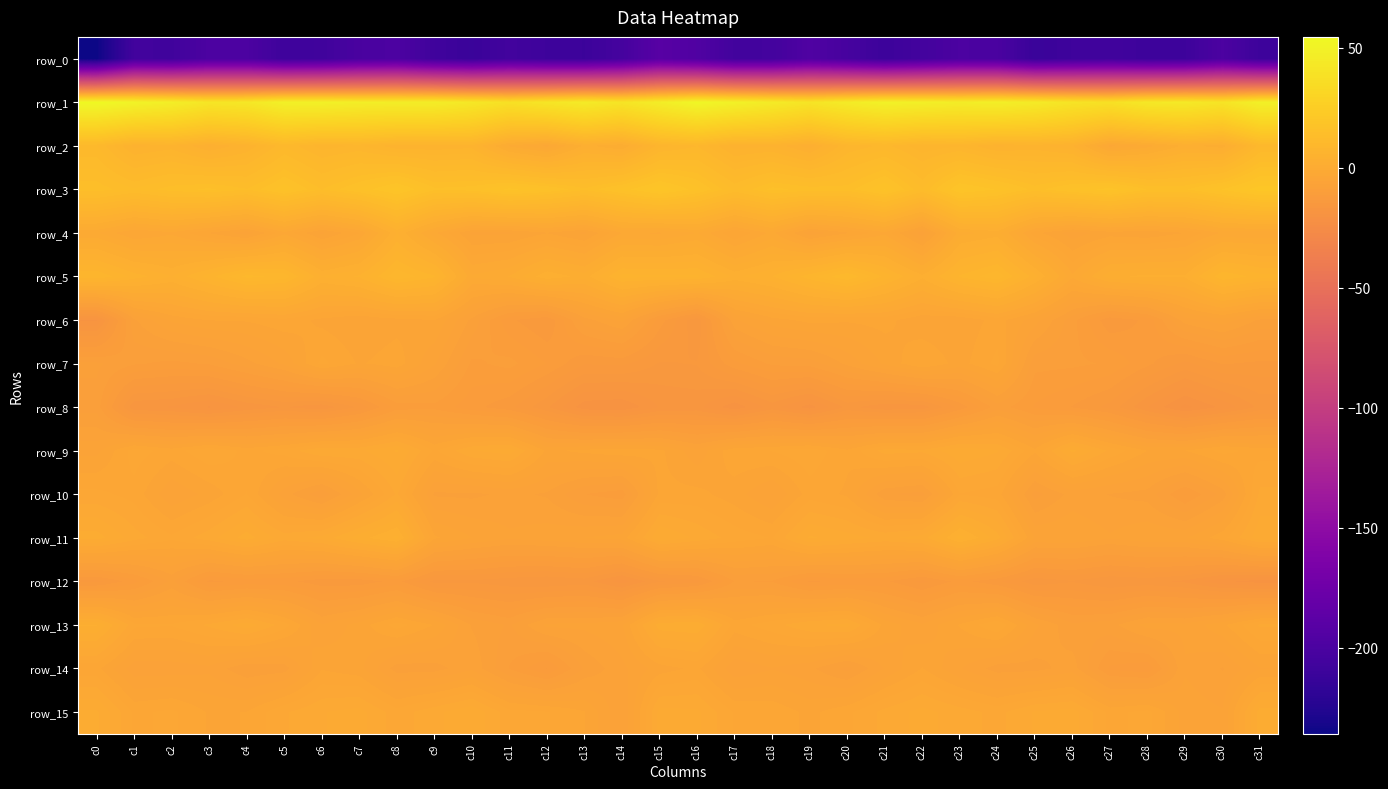

Reading left to right, extract all data points from this chart.

row_0: c0=-235.7	c1=-205.7	c2=-206.8	c3=-198.8	c4=-198.9	c5=-208.5	c6=-207.1	c7=-200.7	c8=-198.8	c9=-207.3	c10=-211.1	c11=-205.6	c12=-208.7	c13=-209.7	c14=-203.5	c15=-191.0	c16=-196.2	c17=-205.6	c18=-204.9	c19=-196.6	c20=-202.7	c21=-209.7	c22=-204.8	c23=-199.2	c24=-200.2	c25=-211.5	c26=-208.4	c27=-206.2	c28=-209.6	c29=-208.8	c30=-199.1	c31=-209.1
row_1: c0=54.5	c1=50.5	c2=47.3	c3=41.5	c4=42.6	c5=48.9	c6=49.0	c7=47.0	c8=46.9	c9=46.5	c10=42.7	c11=37.8	c12=41.4	c13=44.9	c14=40.7	c15=46.7	c16=52.9	c17=49.1	c18=45.2	c19=40.6	c20=45.4	c21=49.5	c22=48.0	c23=46.5	c24=47.7	c25=45.0	c26=40.4	c27=38.1	c28=43.3	c29=44.0	c30=40.5	c31=48.8
row_2: c0=10.4	c1=5.4	c2=6.3	c3=3.2	c4=5.7	c5=10.2	c6=7.4	c7=8.2	c8=6.0	c9=6.1	c10=6.4	c11=-0.1	c12=-2.6	c13=2.8	c14=1.1	c15=7.5	c16=9.1	c17=5.2	c18=5.6	c19=2.7	c20=8.1	c21=9.6	c22=7.1	c23=7.9	c24=5.5	c25=6.2	c26=4.8	c27=-2.6	c28=-0.5	c29=2.8	c30=1.6	c31=9.9
row_3: c0=14.5	c1=12.7	c2=14.4	c3=15.2	c4=13.8	c5=16.8	c6=13.7	c7=16.2	c8=18.9	c9=15.2	c10=15.5	c11=17.5	c12=16.1	c13=14.0	c14=16.5	c15=19.4	c16=16.4	c17=12.4	c18=15.3	c19=14.4	c20=14.3	c21=17.2	c22=12.6	c23=18.6	c24=17.1	c25=14.4	c26=16.3	c27=17.7	c28=14.8	c29=14.7	c30=17.2	c31=20.2
row_4: c0=-0.9	c1=-3.4	c2=-2.4	c3=-4.5	c4=-6.3	c5=-2.5	c6=-5.8	c7=-3.4	c8=3.5	c9=-1.9	c10=-5.8	c11=-5.8	c12=-4.5	c13=-5.8	c14=-2.1	c15=-2.3	c16=-1.0	c17=-4.5	c18=-1.8	c19=-6.4	c20=-4.6	c21=-2.5	c22=-7.5	c23=0.8	c24=1.7	c25=-4.0	c26=-6.2	c27=-5.0	c28=-5.3	c29=-4.4	c30=-2.0	c31=-2.0
row_5: c0=8.1	c1=5.3	c2=3.5	c3=6.4	c4=9.6	c5=8.8	c6=3.6	c7=4.9	c8=9.0	c9=7.1	c10=-0.9	c11=0.2	c12=3.3	c13=1.8	c14=6.2	c15=6.0	c16=6.0	c17=3.2	c18=4.6	c19=7.7	c20=10.4	c21=6.6	c22=2.7	c23=7.1	c24=9.0	c25=3.9	c26=-1.9	c27=2.1	c28=2.7	c29=2.6	c30=8.0	c31=6.3
row_6: c0=-18.2	c1=-8.0	c2=-5.3	c3=-4.4	c4=-4.3	c5=-3.6	c6=-4.7	c7=-5.4	c8=-4.9	c9=-4.4	c10=-8.1	c11=-12.1	c12=-13.5	c13=-8.3	c14=-6.4	c15=-11.7	c16=-15.6	c17=-6.9	c18=-4.9	c19=-4.0	c20=-4.2	c21=-4.0	c22=-5.3	c23=-5.4	c24=-3.9	c25=-6.2	c26=-9.7	c27=-13.3	c28=-12.0	c29=-7.2	c30=-6.0	c31=-8.0
row_7: c0=-8.7	c1=-9.9	c2=-10.4	c3=-9.9	c4=-8.3	c5=-6.5	c6=-3.0	c7=-4.6	c8=-3.8	c9=-6.6	c10=-10.3	c11=-9.7	c12=-11.3	c13=-13.4	c14=-13.2	c15=-14.7	c16=-14.6	c17=-11.5	c18=-9.8	c19=-9.6	c20=-7.5	c21=-5.3	c22=-3.3	c23=-4.9	c24=-2.9	c25=-9.7	c26=-9.8	c27=-10.2	c28=-12.1	c29=-13.8	c30=-12.3	c31=-12.6
row_8: c0=-9.4	c1=-16.7	c2=-17.0	c3=-18.2	c4=-16.6	c5=-15.7	c6=-16.6	c7=-14.4	c8=-10.7	c9=-10.4	c10=-12.0	c11=-13.2	c12=-15.6	c13=-18.8	c14=-19.1	c15=-16.8	c16=-16.5	c17=-18.8	c18=-16.4	c19=-18.6	c20=-15.4	c21=-16.6	c22=-16.4	c23=-13.2	c24=-9.5	c25=-11.4	c26=-12.4	c27=-13.9	c28=-16.9	c29=-19.6	c30=-17.7	c31=-15.4
row_9: c0=-5.9	c1=-2.7	c2=-3.8	c3=-2.3	c4=-3.6	c5=-2.8	c6=-1.1	c7=-1.2	c8=0.2	c9=-3.5	c10=-1.1	c11=-0.4	c12=-4.7	c13=-4.1	c14=-3.6	c15=-4.1	c16=-6.4	c17=-3.5	c18=-3.2	c19=-2.5	c20=-4.2	c21=-1.6	c22=-1.9	c23=-0.1	c24=-0.9	c25=-4.2	c26=0.4	c27=-2.4	c28=-4.4	c29=-4.4	c30=-2.9	c31=-3.7
row_10: c0=-3.0	c1=-3.7	c2=-6.5	c3=-5.2	c4=-3.2	c5=-7.3	c6=-9.9	c7=-5.9	c8=-2.0	c9=-8.0	c10=-8.1	c11=-7.5	c12=-8.0	c13=-10.1	c14=-10.8	c15=-4.1	c16=-4.0	c17=-5.0	c18=-6.8	c19=-3.8	c20=-4.6	c21=-8.8	c22=-9.4	c23=-3.3	c24=-3.9	c25=-9.4	c26=-7.4	c27=-7.9	c28=-8.3	c29=-11.3	c30=-8.5	c31=-1.8
row_11: c0=0.7	c1=-1.7	c2=-3.0	c3=-1.5	c4=0.7	c5=-1.6	c6=-0.6	c7=1.9	c8=3.8	c9=-4.2	c10=-5.5	c11=-6.5	c12=-6.0	c13=-5.5	c14=-5.1	c15=0.1	c16=-1.3	c17=-2.6	c18=-3.3	c19=0.3	c20=-0.5	c21=-1.3	c22=-0.5	c23=4.0	c24=0.6	c25=-5.7	c26=-5.6	c27=-6.5	c28=-5.7	c29=-5.7	c30=-3.7	c31=-0.2
row_12: c0=-13.9	c1=-11.6	c2=-8.7	c3=-12.6	c4=-12.0	c5=-12.0	c6=-13.1	c7=-13.1	c8=-11.9	c9=-15.0	c10=-14.9	c11=-15.4	c12=-15.7	c13=-15.2	c14=-17.5	c15=-14.8	c16=-14.0	c17=-10.0	c18=-10.2	c19=-12.5	c20=-12.0	c21=-12.2	c22=-13.8	c23=-11.9	c24=-13.3	c25=-15.4	c26=-14.7	c27=-15.7	c28=-15.4	c29=-16.0	c30=-17.8	c31=-18.6
row_13: c0=2.5	c1=-3.0	c2=-3.2	c3=-1.9	c4=-0.3	c5=-2.8	c6=-6.6	c7=-5.1	c8=-2.8	c9=-4.5	c10=-7.9	c11=-9.1	c12=-6.4	c13=-6.4	c14=-5.7	c15=0.8	c16=1.2	c17=-3.8	c18=-2.6	c19=-1.2	c20=-0.6	c21=-4.8	c22=-6.5	c23=-4.3	c24=-2.2	c25=-6.4	c26=-8.7	c27=-8.3	c28=-6.2	c29=-6.4	c30=-4.7	c31=-1.9
row_14: c0=-4.1	c1=-7.4	c2=-7.4	c3=-7.0	c4=-8.8	c5=-8.4	c6=-4.5	c7=-5.2	c8=-8.4	c9=-8.3	c10=-6.9	c11=-10.2	c12=-12.4	c13=-8.8	c14=-7.0	c15=-5.0	c16=-4.1	c17=-7.6	c18=-6.8	c19=-7.5	c20=-9.4	c21=-6.6	c22=-4.4	c23=-6.6	c24=-8.4	c25=-8.3	c26=-7.3	c27=-11.4	c28=-12.1	c29=-6.8	c30=-7.9	c31=-5.6
row_15: c0=0.4	c1=-3.5	c2=-3.0	c3=-4.6	c4=-4.4	c5=-2.3	c6=-1.1	c7=-0.6	c8=-2.8	c9=-1.3	c10=-0.0	c11=-2.8	c12=-3.2	c13=-4.4	c14=-7.8	c15=-0.6	c16=-0.8	c17=-3.4	c18=-3.6	c19=-4.8	c20=-3.6	c21=-1.7	c22=-0.6	c23=-1.6	c24=-2.5	c25=-0.9	c26=-0.5	c27=-3.6	c28=-2.9	c29=-6.1	c30=-6.6	c31=0.8